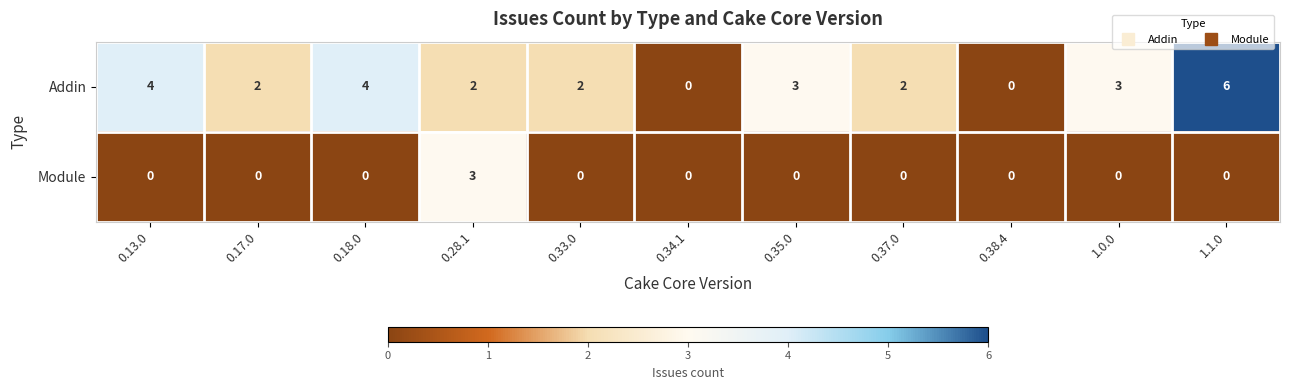

Reading right to left, what are all the values shown in this chart?

Addin: 6	3	0	2	3	0	2	2	4	2	4
Module: 0	0	0	0	0	0	0	3	0	0	0